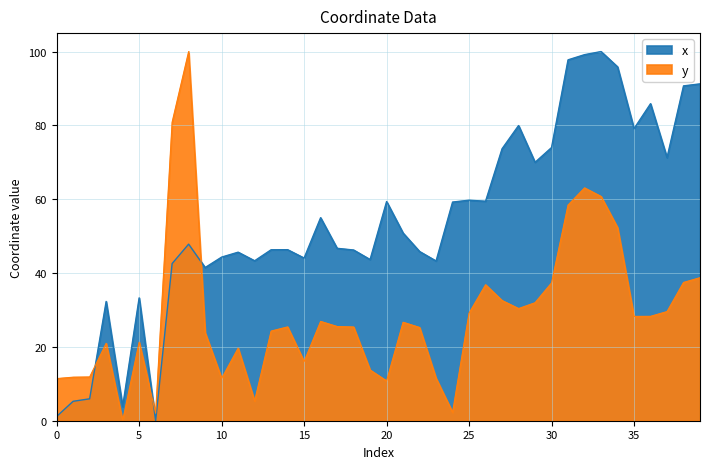

How many data points in y are above 25?

23